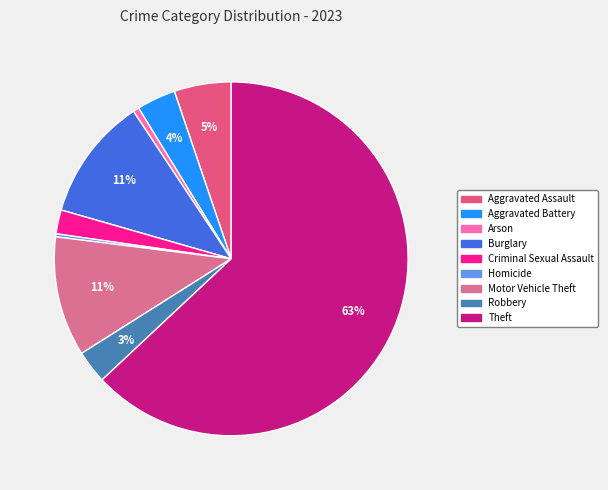

To the nearest percent, what is the difference between the largest and smallest slice percentages?

63%